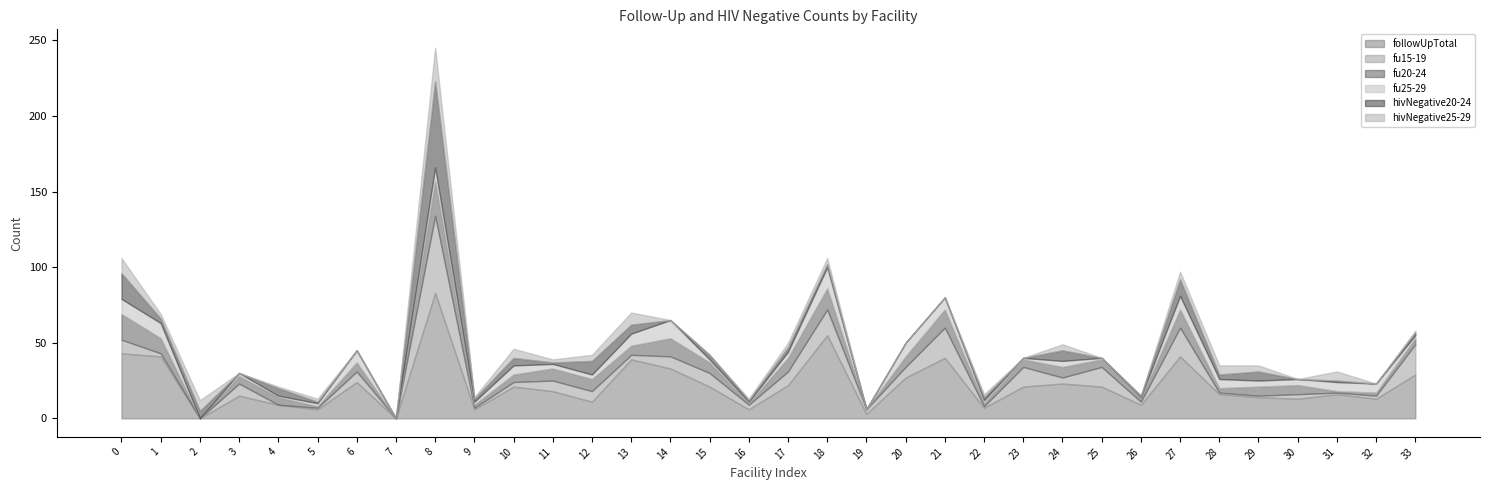

How many distinct data groups are displayed?

6